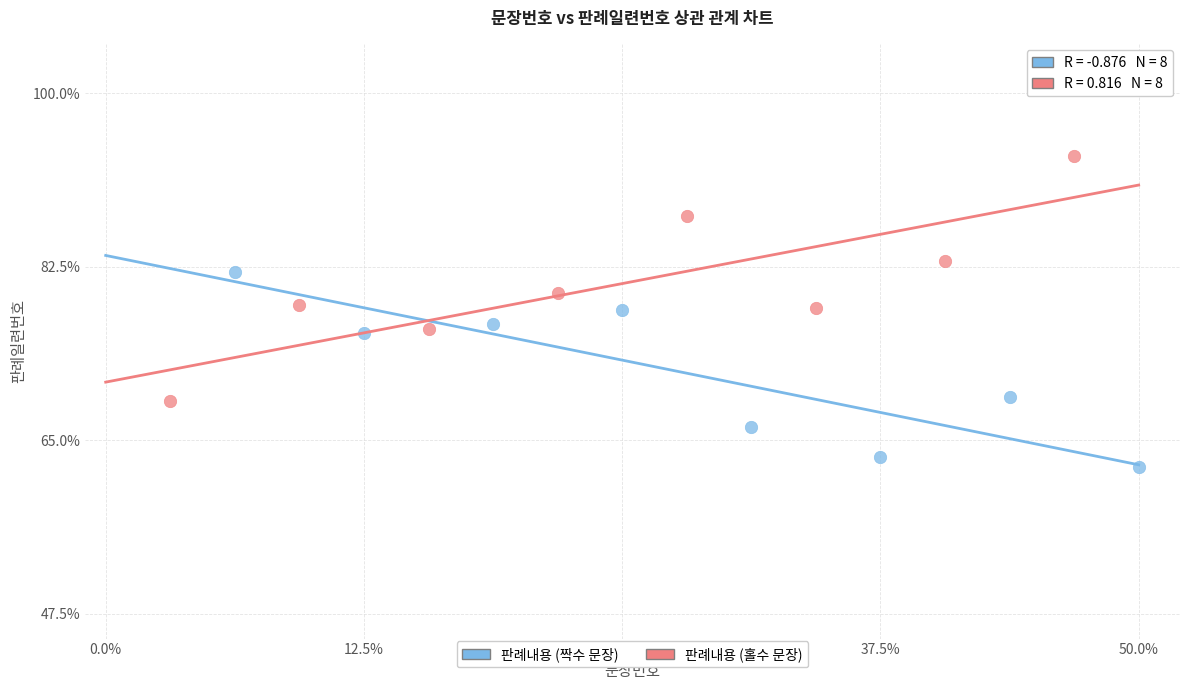

Which series contains the highest Y value?

판례내용 (홀수 문장)